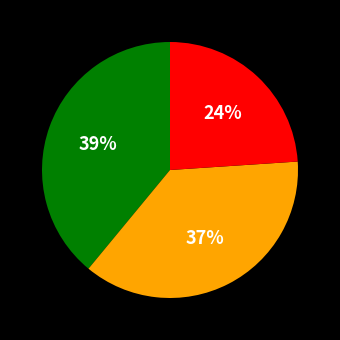

Count the number of slices in the pie.

3